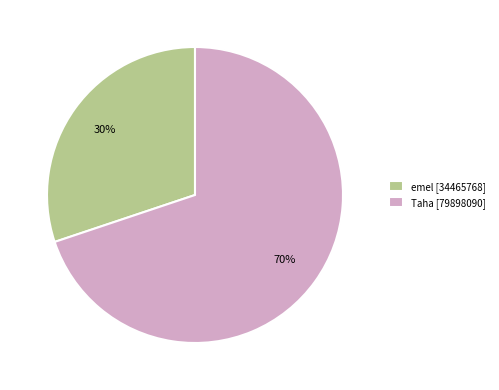

To the nearest percent, what is the difference between the largest and smallest slice percentages?

40%